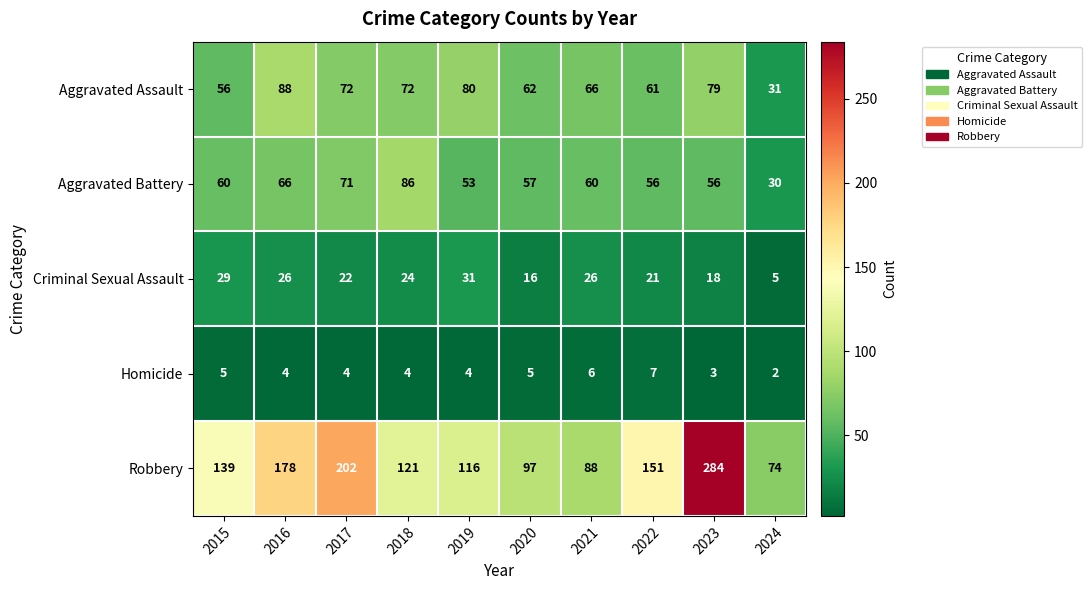

What is the difference between the second highest and minimum values in the Aggravated Assault series?

49